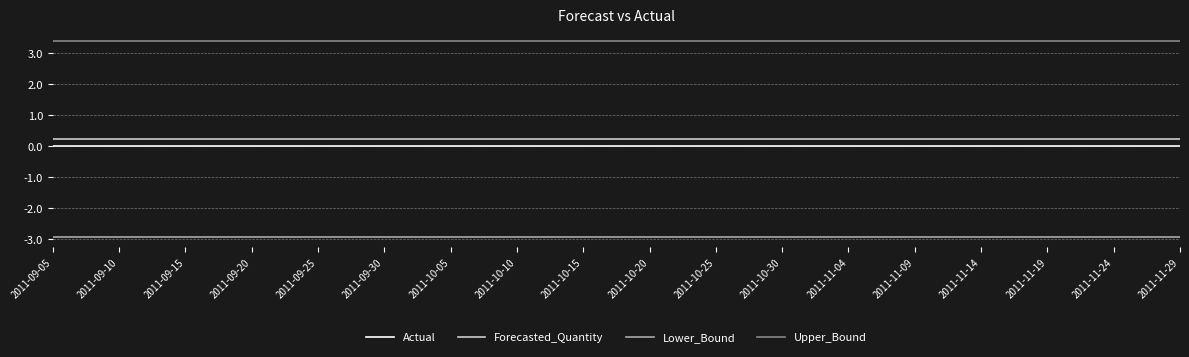

Which series has the largest total across all categories?

Upper_Bound